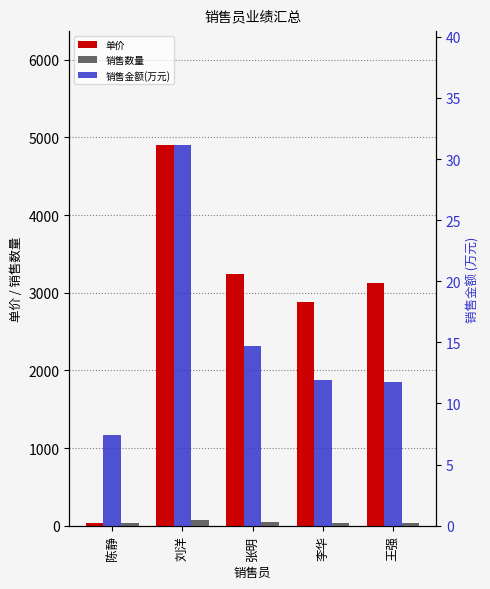

What is the label of the 5th bar from the left?

王强